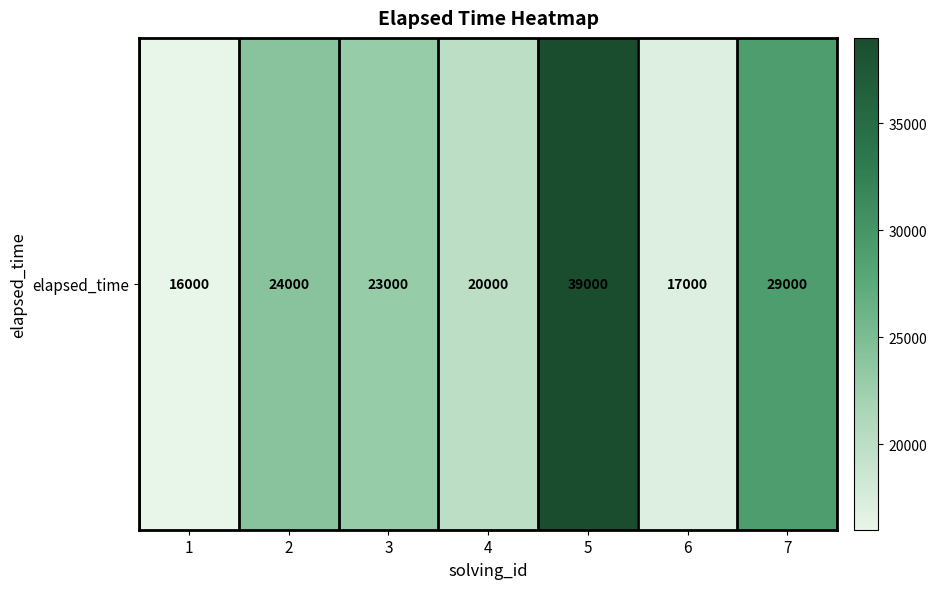

Reading left to right, transcribe all the data shown in this chart.

16000	24000	23000	20000	39000	17000	29000